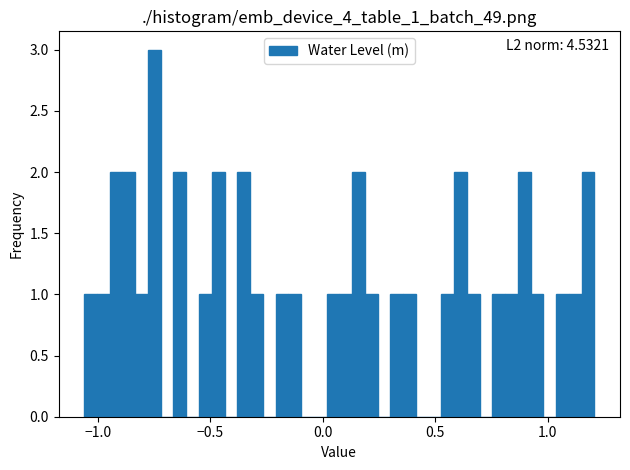

Around what value on the x-axis is the tallest bar? Give the approximate position of its centre, as read against the axis.

-0.75